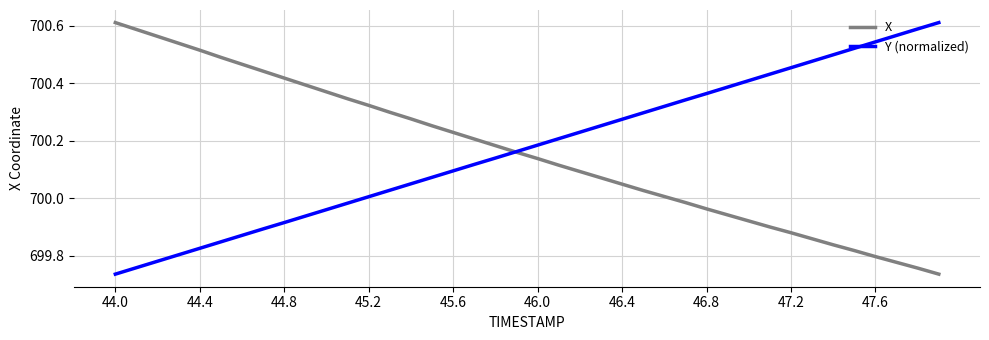

Which series has the largest total across all categories?

Y (normalized)